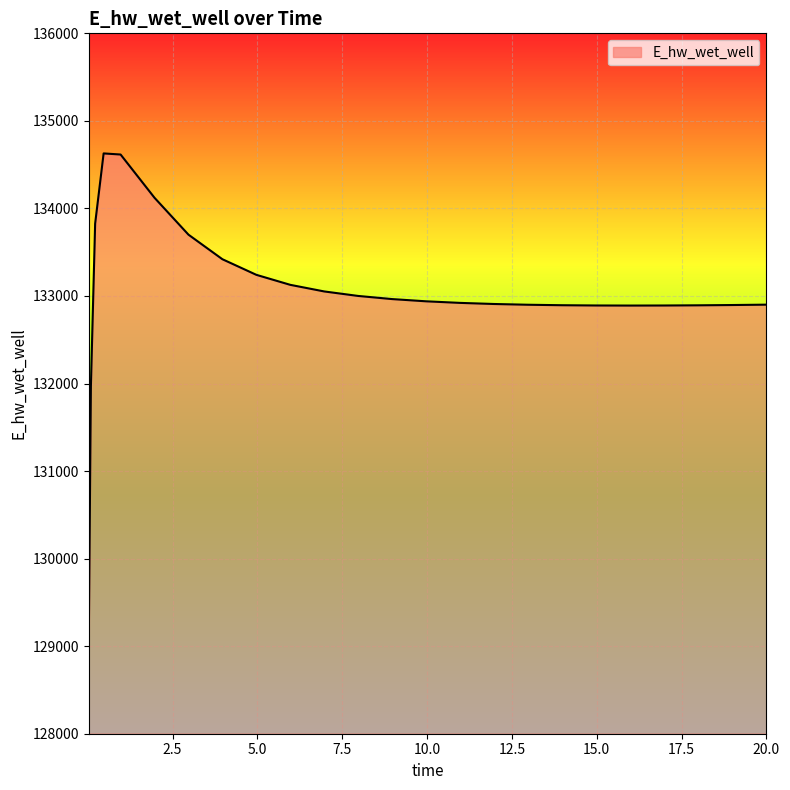

What is the minimum value shown in the chart?

129070.4